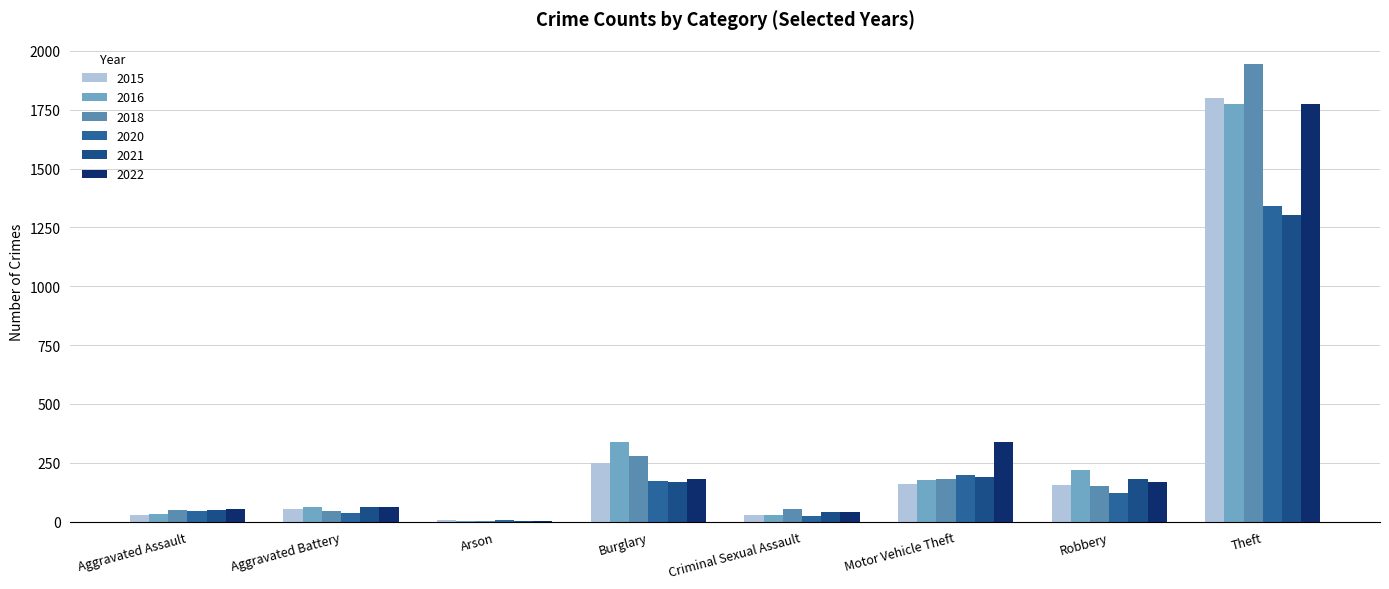

Rank the categories by 2016 value from lowest to highest.

Arson, Criminal Sexual Assault, Aggravated Assault, Aggravated Battery, Motor Vehicle Theft, Robbery, Burglary, Theft